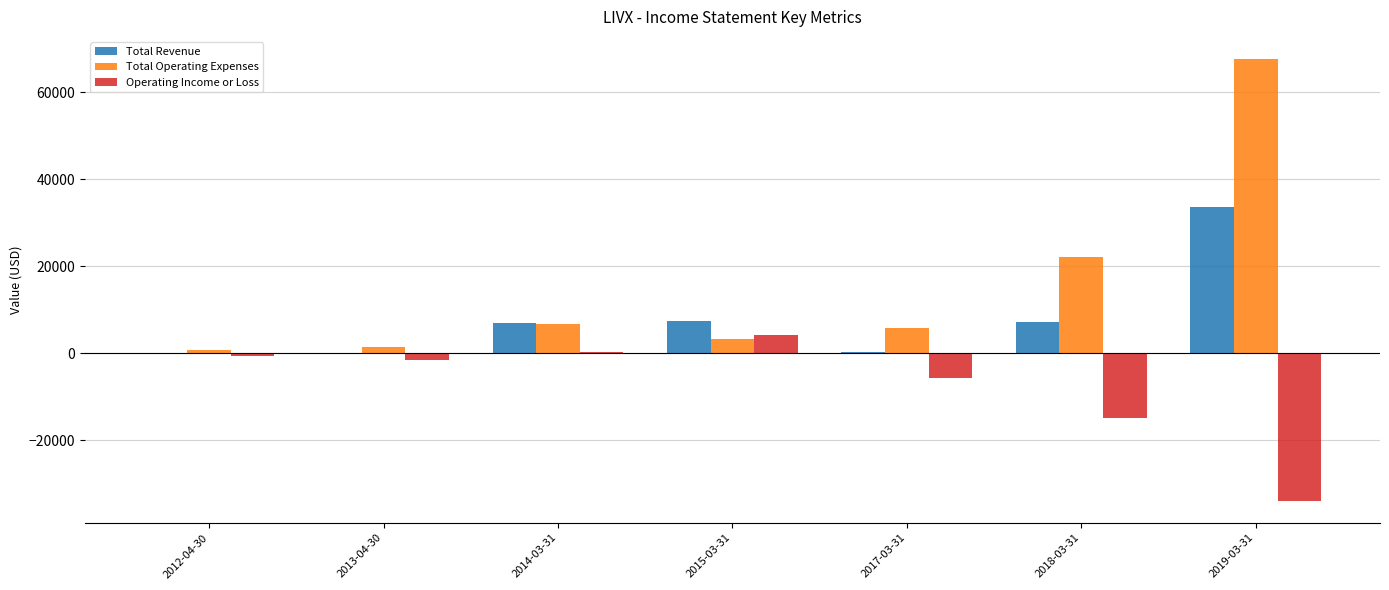

What is the maximum value shown in the chart?

67600